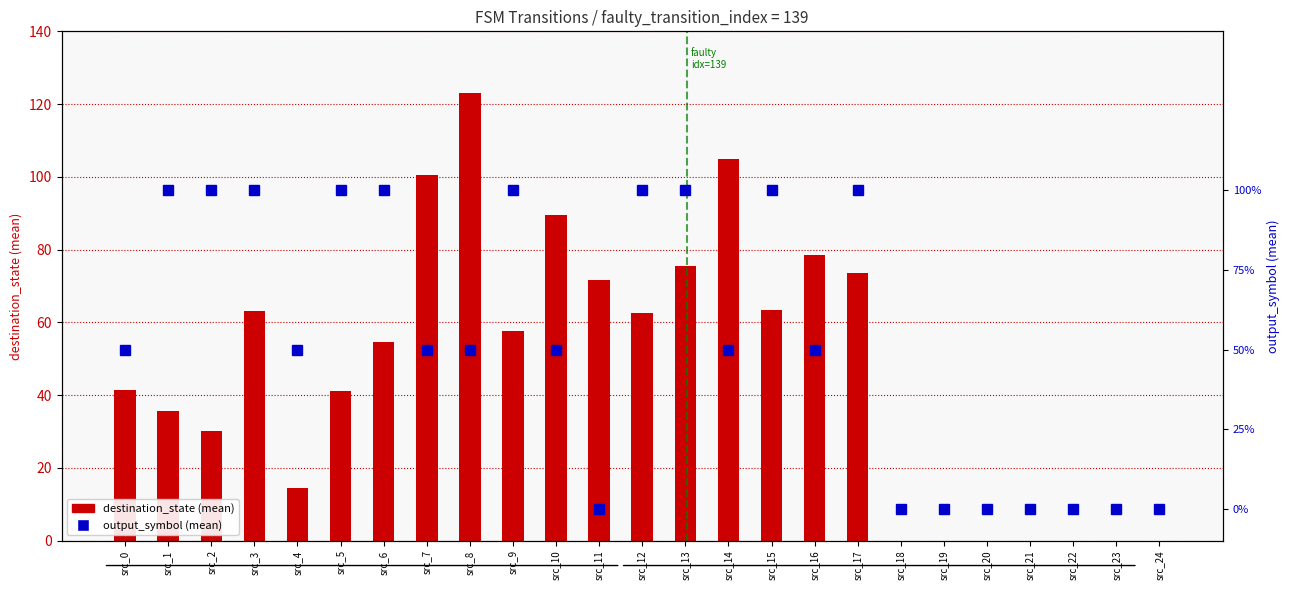

What is the value of the output_symbol (mean) bar at the 15th from the left?

0.5